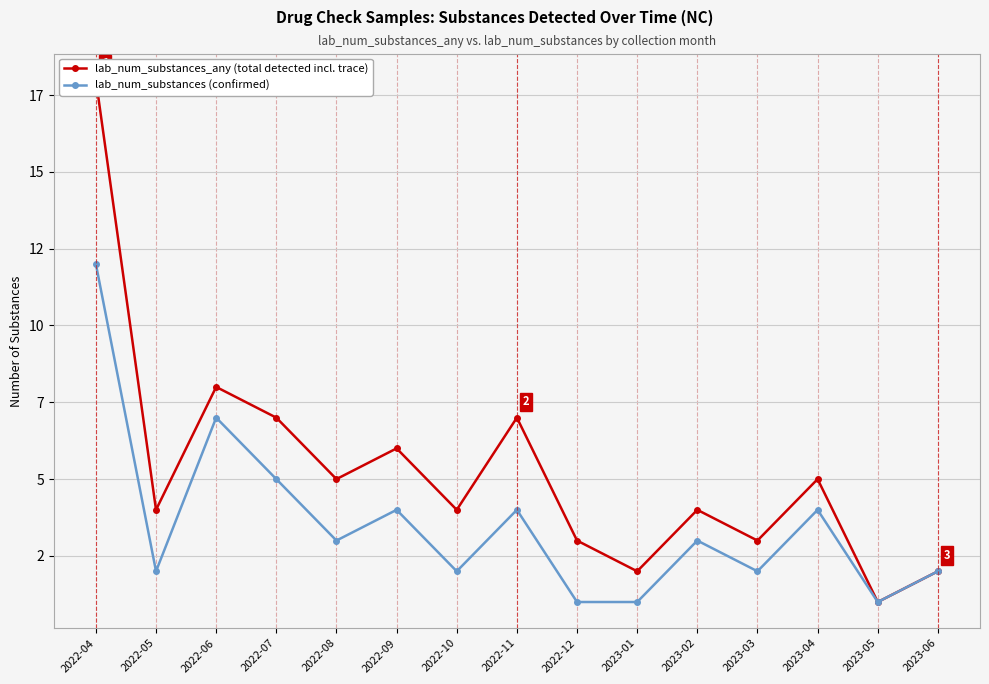

Reading left to right, what are all the values shown in this chart?

lab_num_substances_any (total detected incl. trace): 18	4	8	7	5	6	4	7	3	2	4	3	5	1	2
lab_num_substances (confirmed): 12	2	7	5	3	4	2	4	1	1	3	2	4	1	2